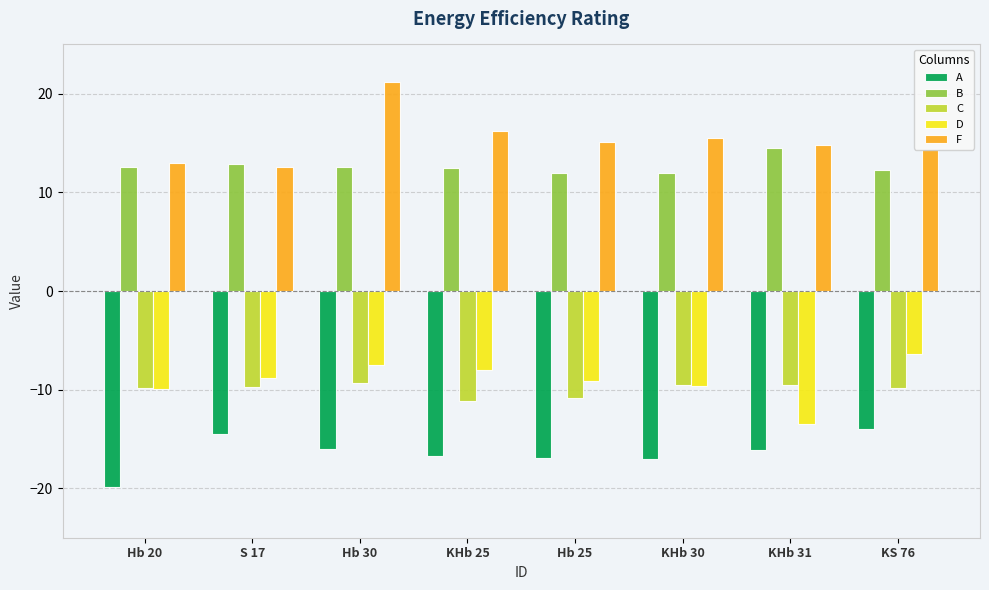

List the series in order of their peak value, lowest first.

A, C, D, B, F